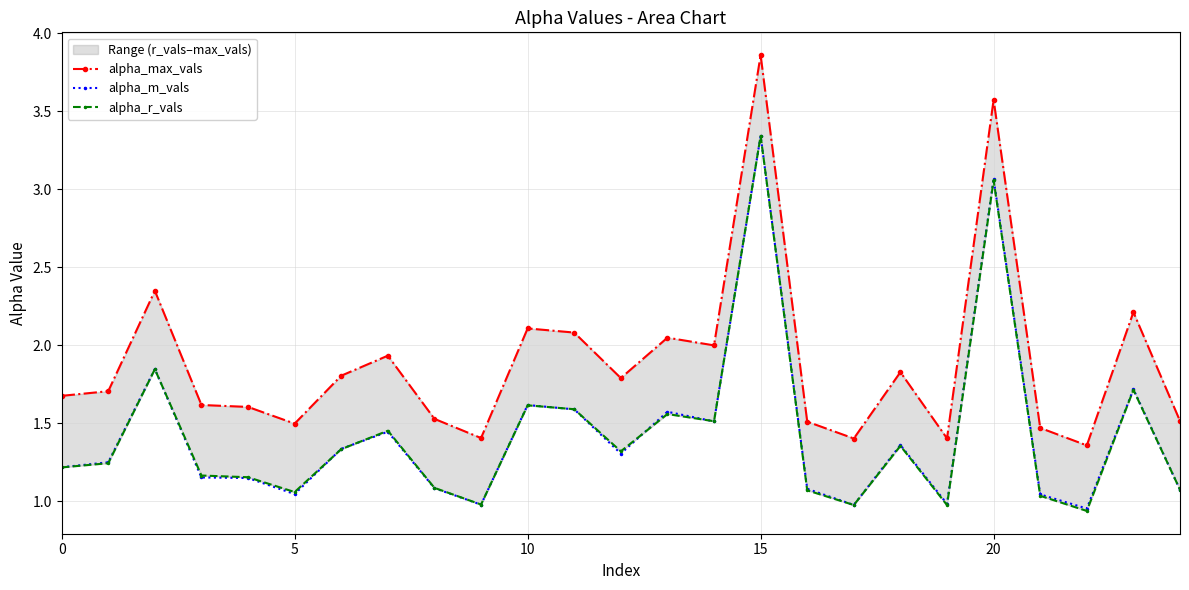

True or false: alpha_max_vals and alpha_r_vals intersect in this chart.

False